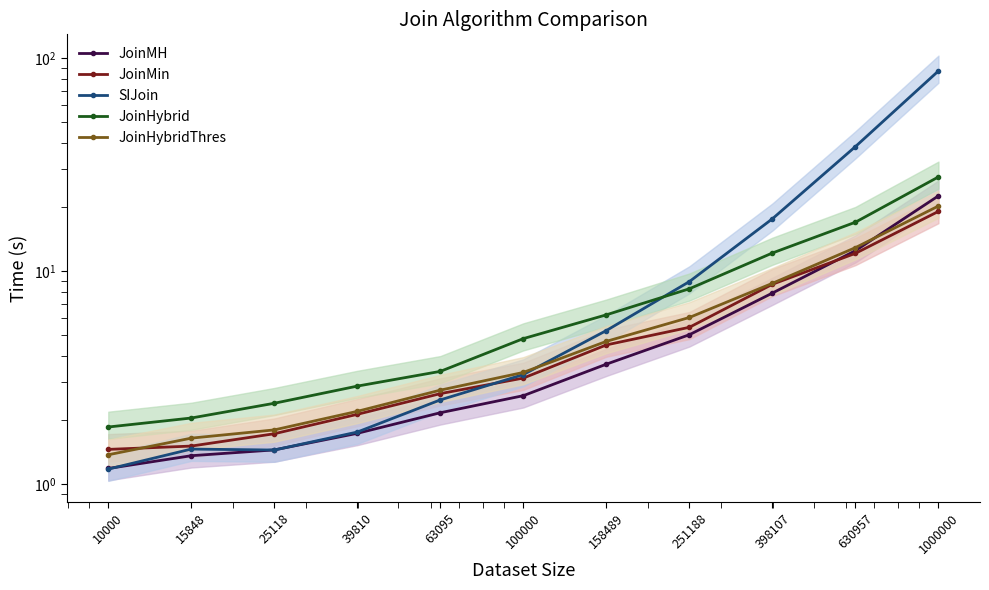

What are all the series names shown in the legend?

JoinMH, JoinMin, SIJoin, JoinHybrid, JoinHybridThres